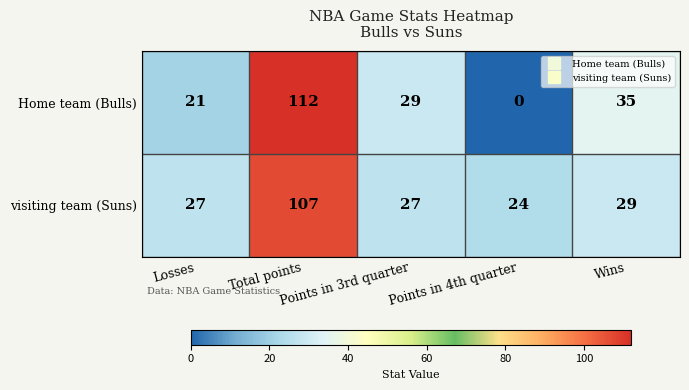

What is the lowest value of the visiting team (Suns) series?

24